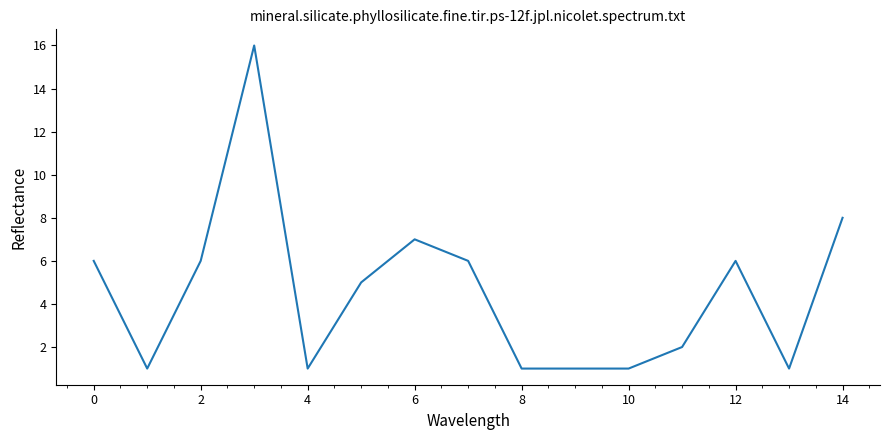

What is the difference between the maximum and minimum values?

15